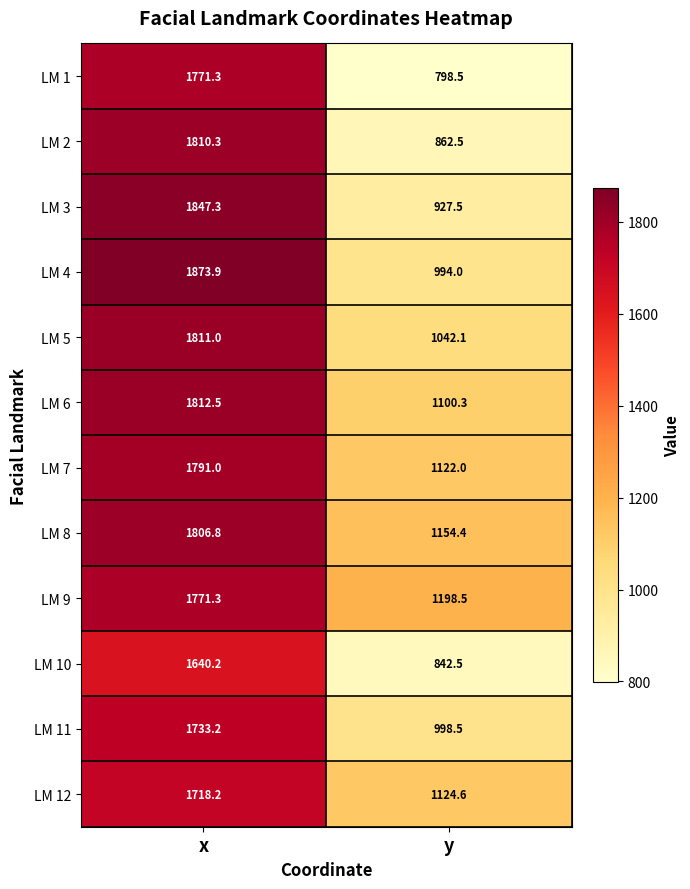

Rank the series at y from lowest to highest value.

LM 1, LM 10, LM 2, LM 3, LM 4, LM 11, LM 5, LM 6, LM 7, LM 12, LM 8, LM 9